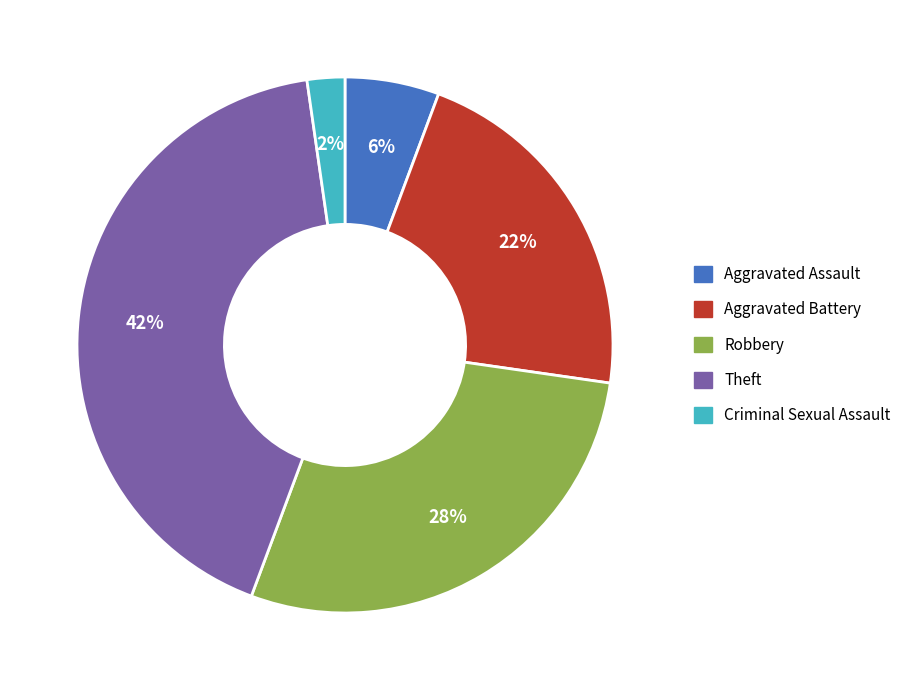

Combined, do Robbery and Criminal Sexual Assault account for over 50%?

No